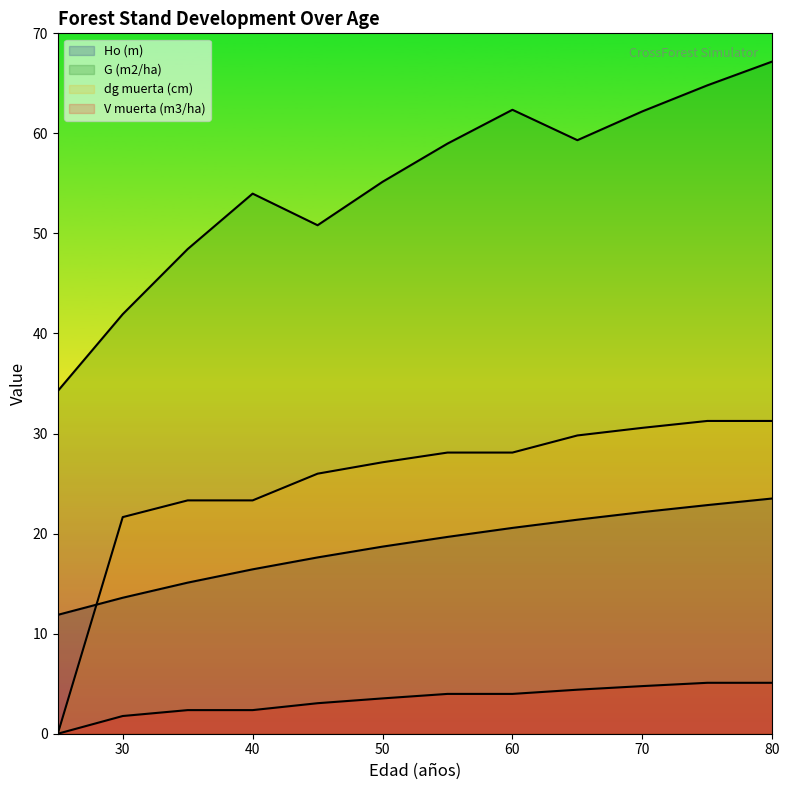

What is the greatest value displayed?

67.2